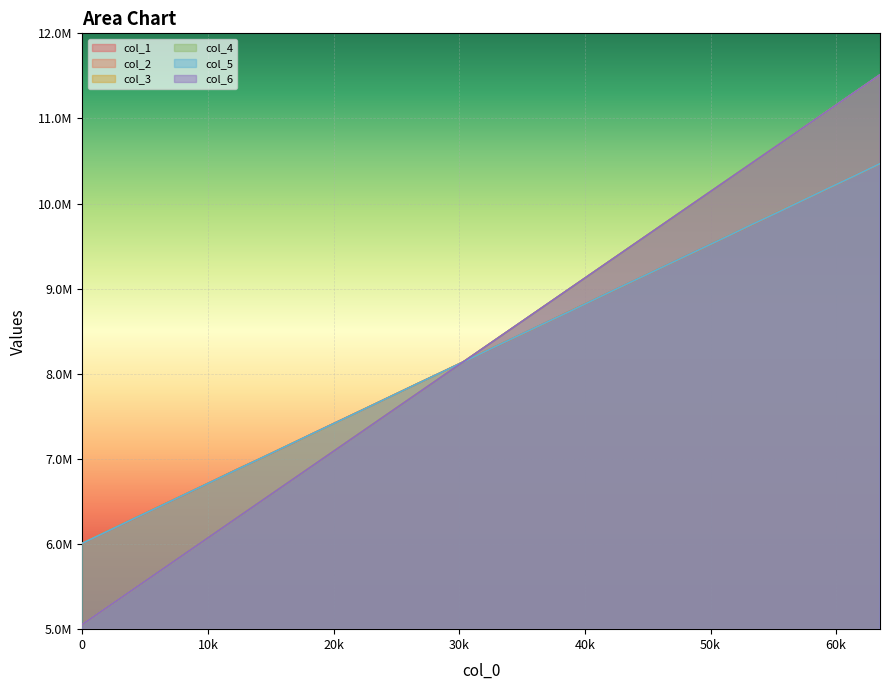

At how many categories does at least one series exceed 10598965?

5